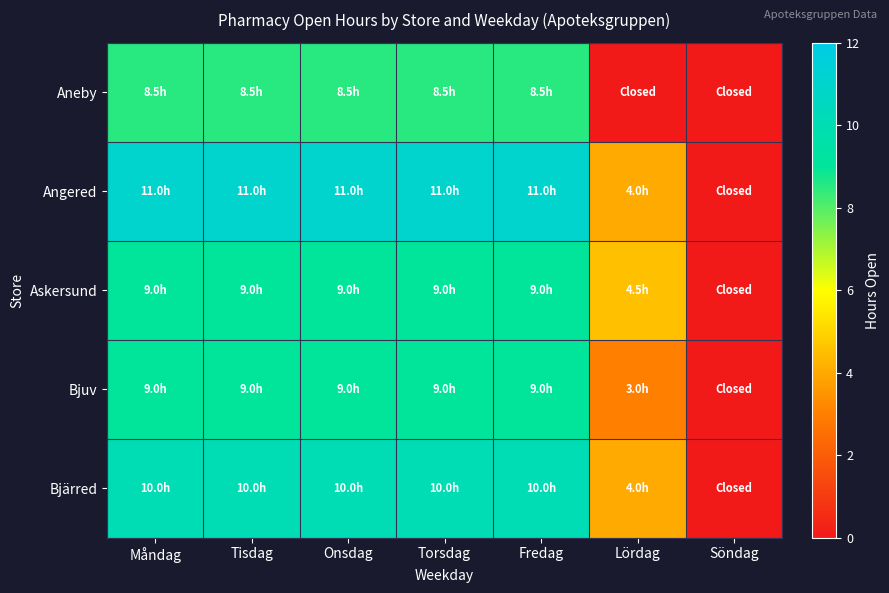

At which category is the sum across all series the highest?

Måndag